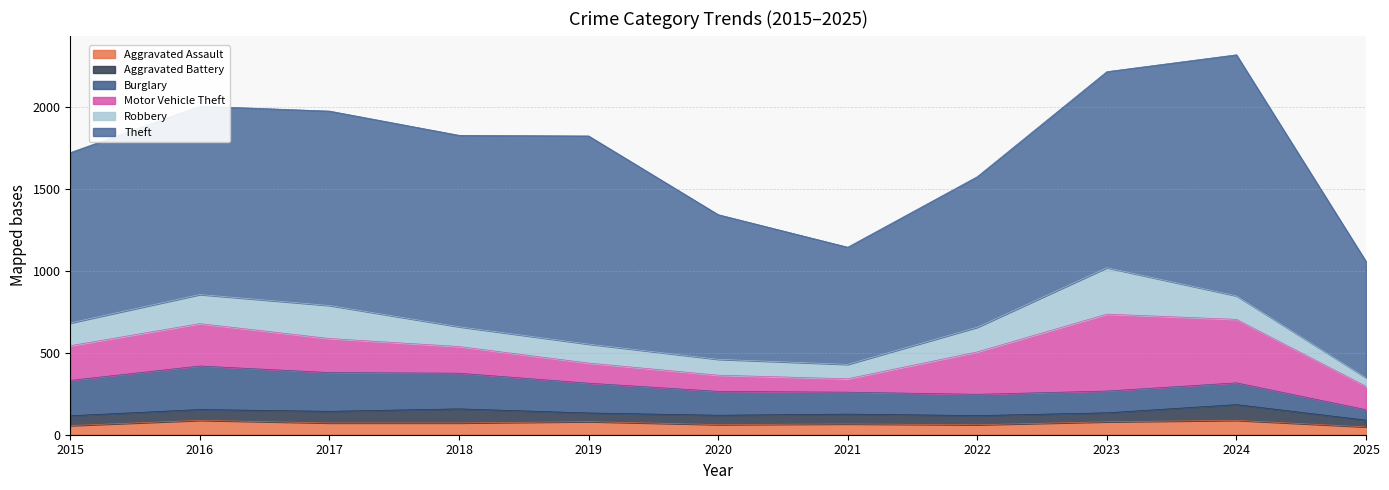

How many lines are shown in the chart?

6